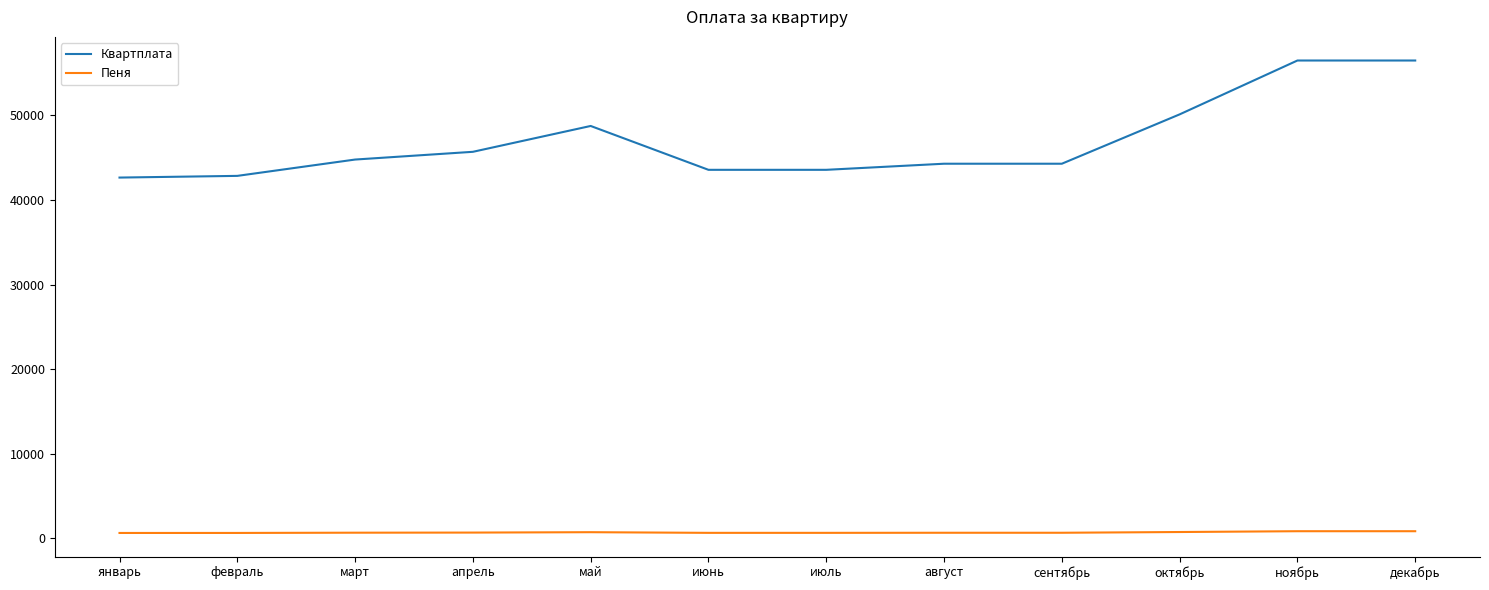

What are all the series names shown in the legend?

Квартплата, Пеня